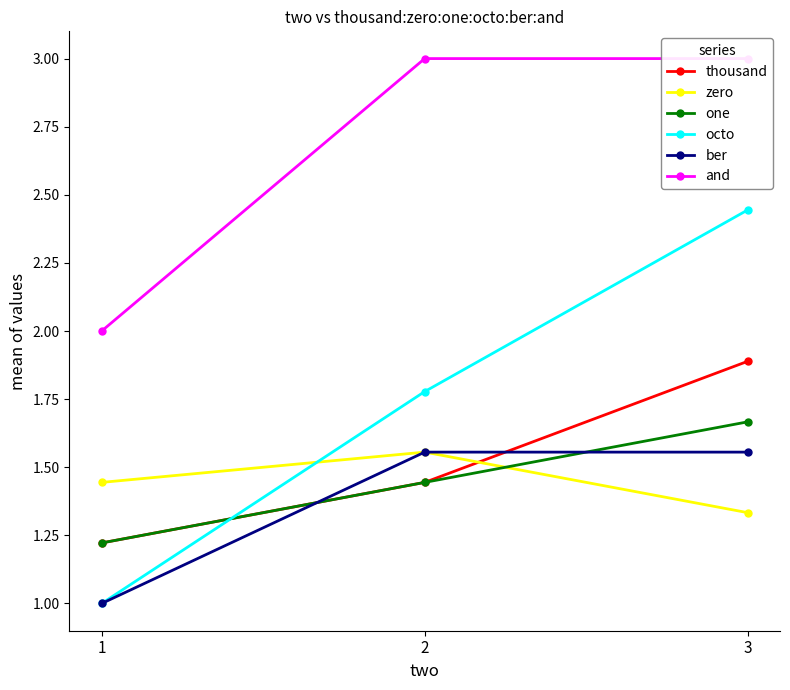

What is the smallest value displayed?

1.0